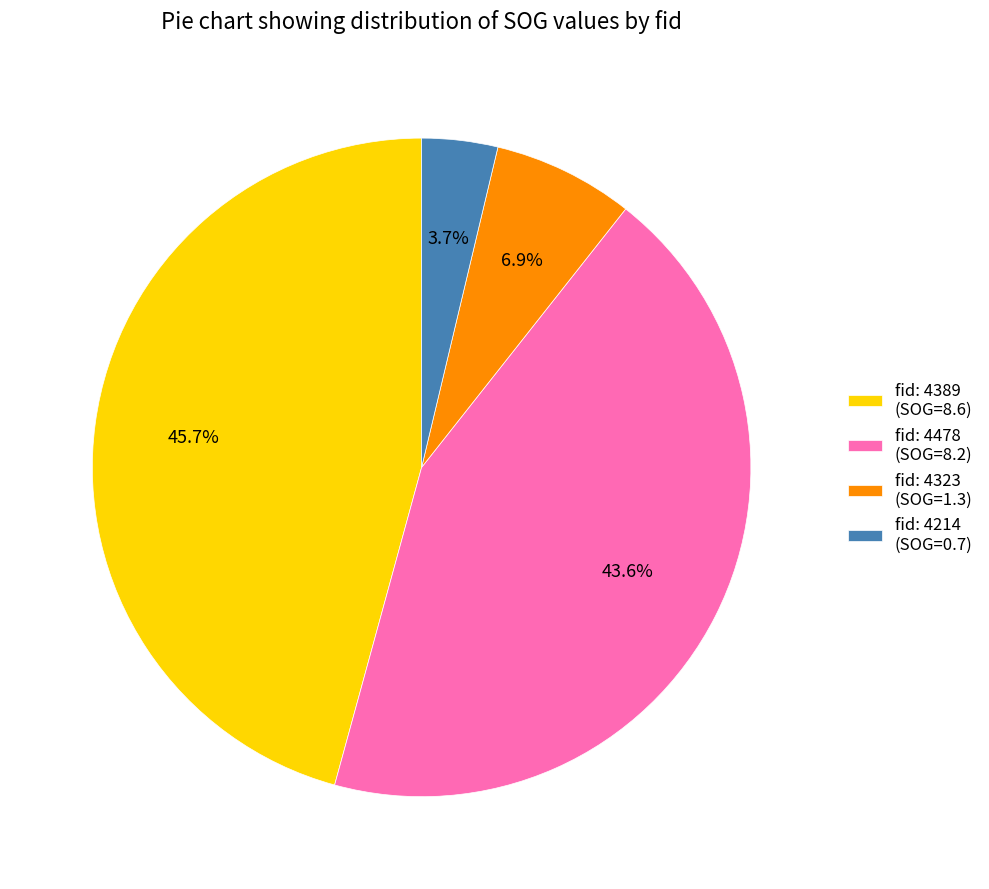

What portion of the pie excludes fid: 4214 (SOG=0.7)?

96.3%